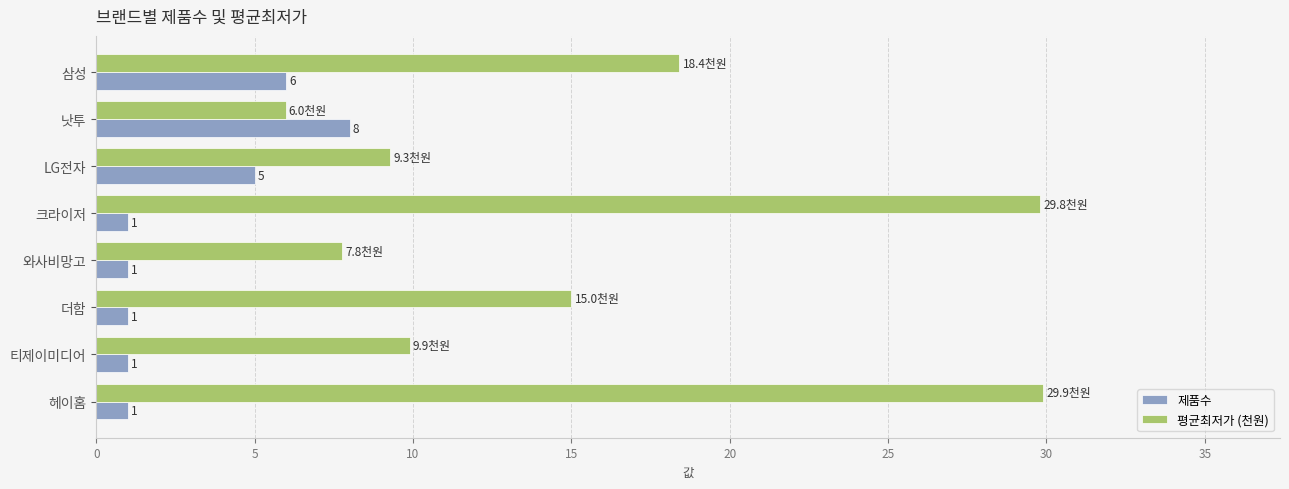

Is the value of 제품수 at 헤이홈 greater than the value of 평균최저가 (천원) at 와사비망고?

No